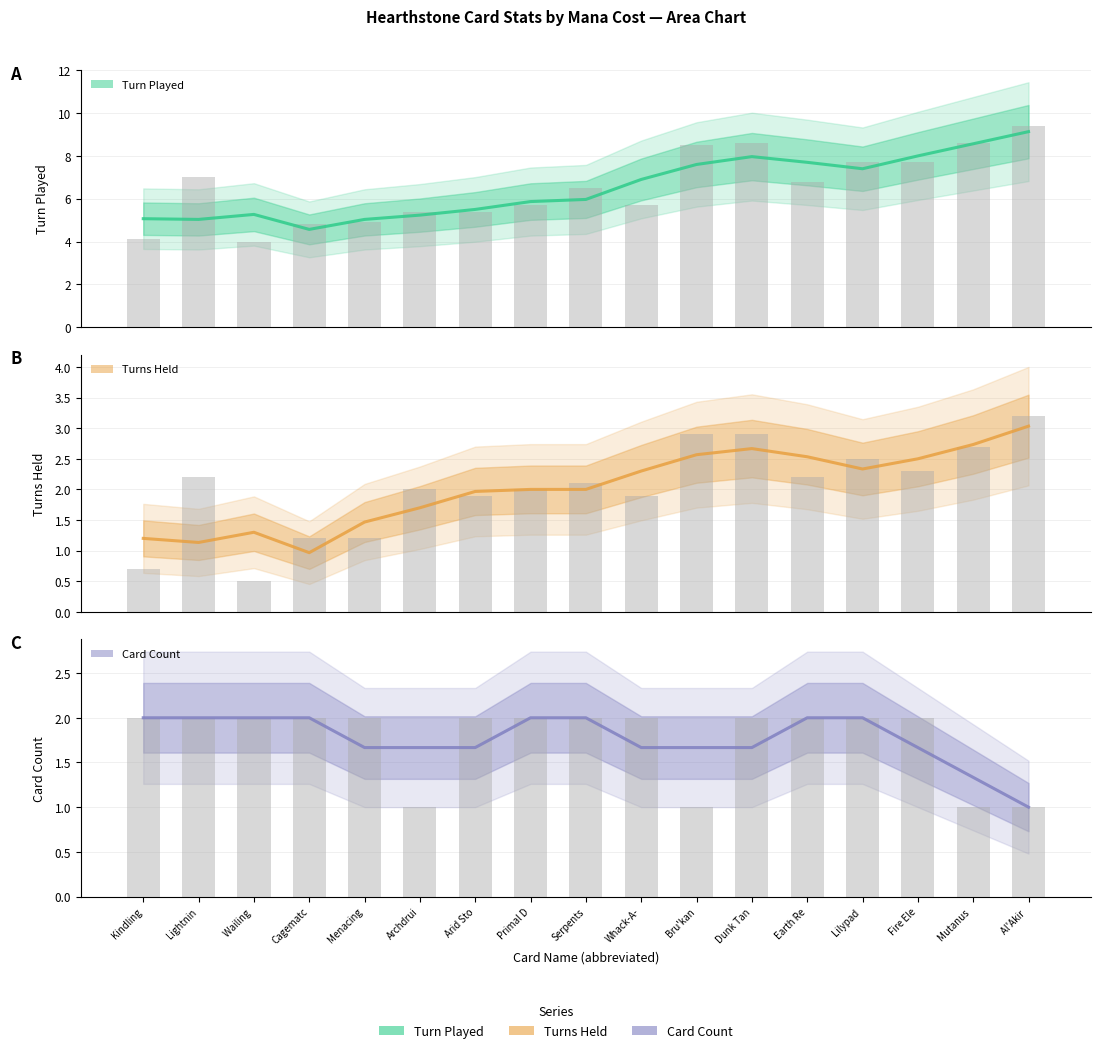

What are all the series names shown in the legend?

Turn Played, Turns Held, Card Count